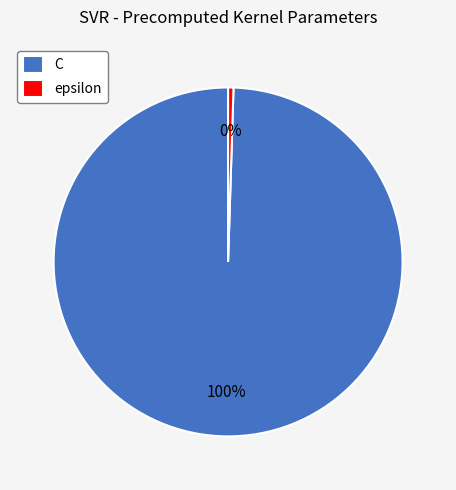

Which category has the biggest portion of the pie?

C